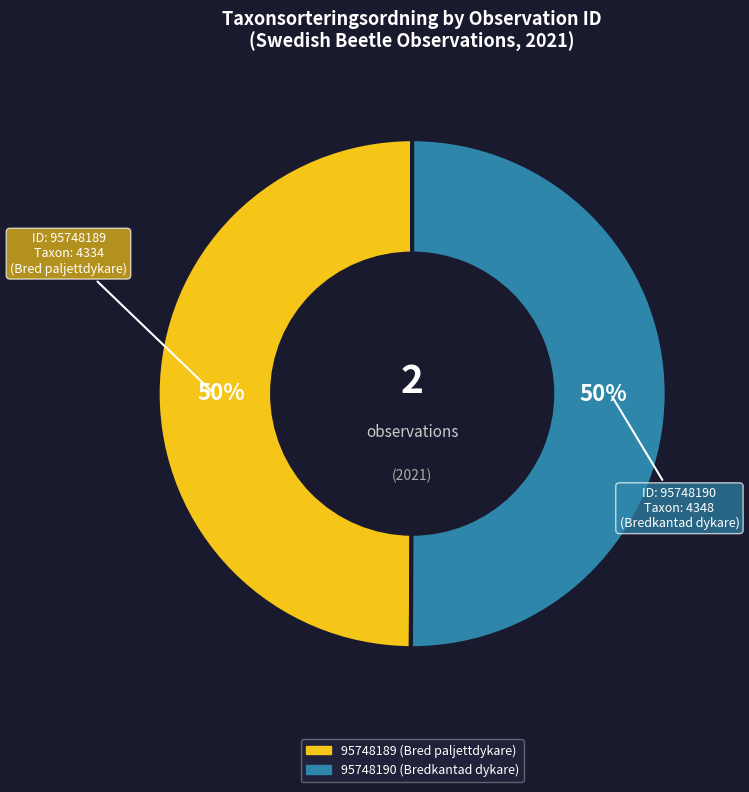

Is it true that 95748189 (Bred paljettdykare) is 50% of the pie?

True